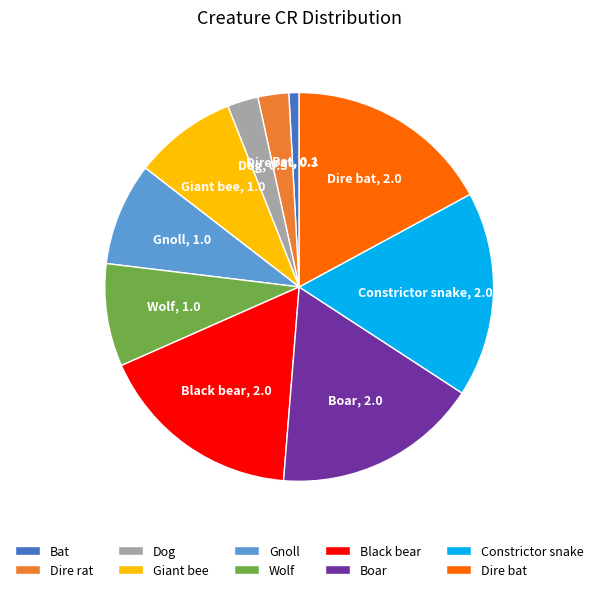

Count the number of slices in the pie.

10